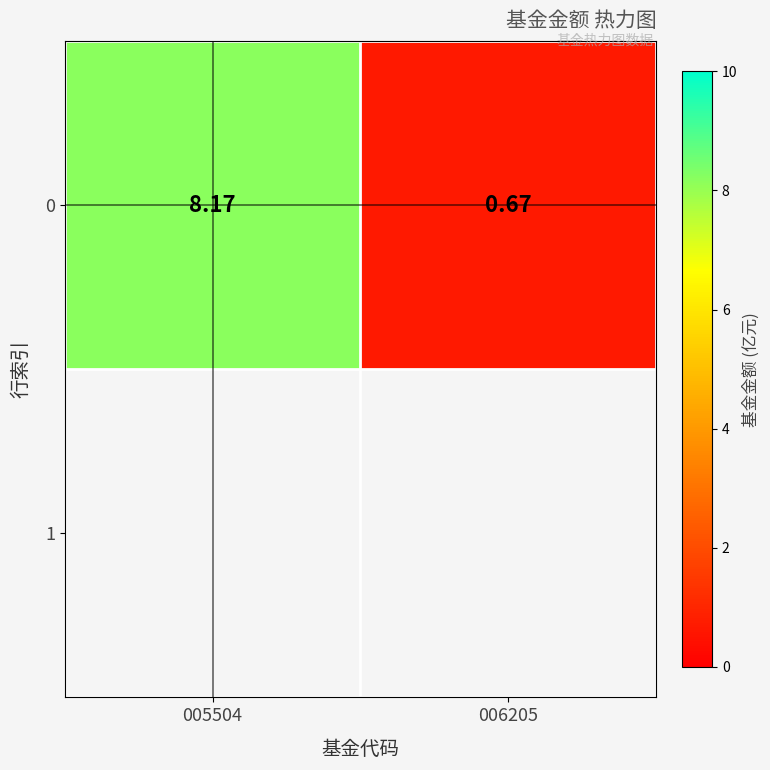

Reading left to right, what are all the values shown in this chart?

8.2	0.7